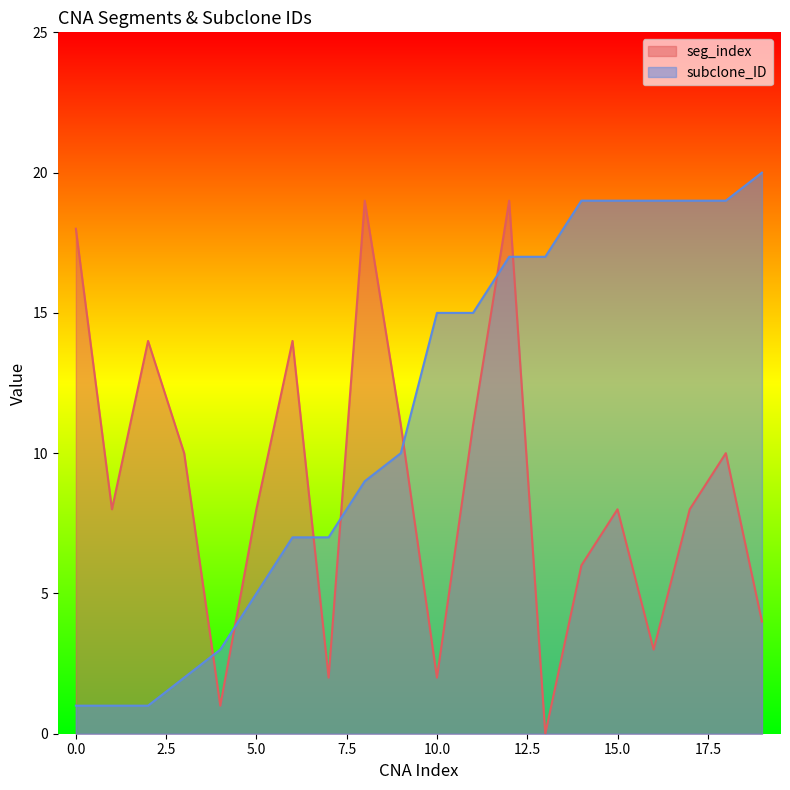

Between 6 and 13, which series saw the biggest shift?

seg_index